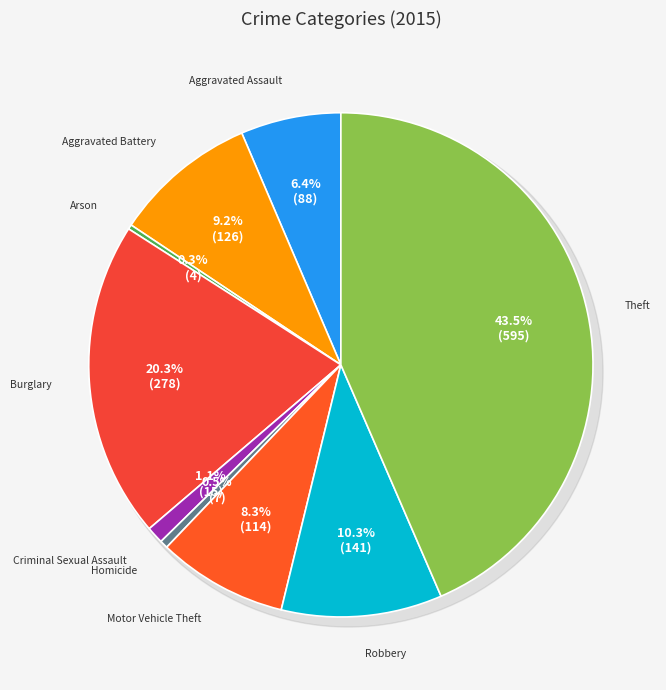

Does Criminal Sexual Assault account for over 50% of the chart?

No